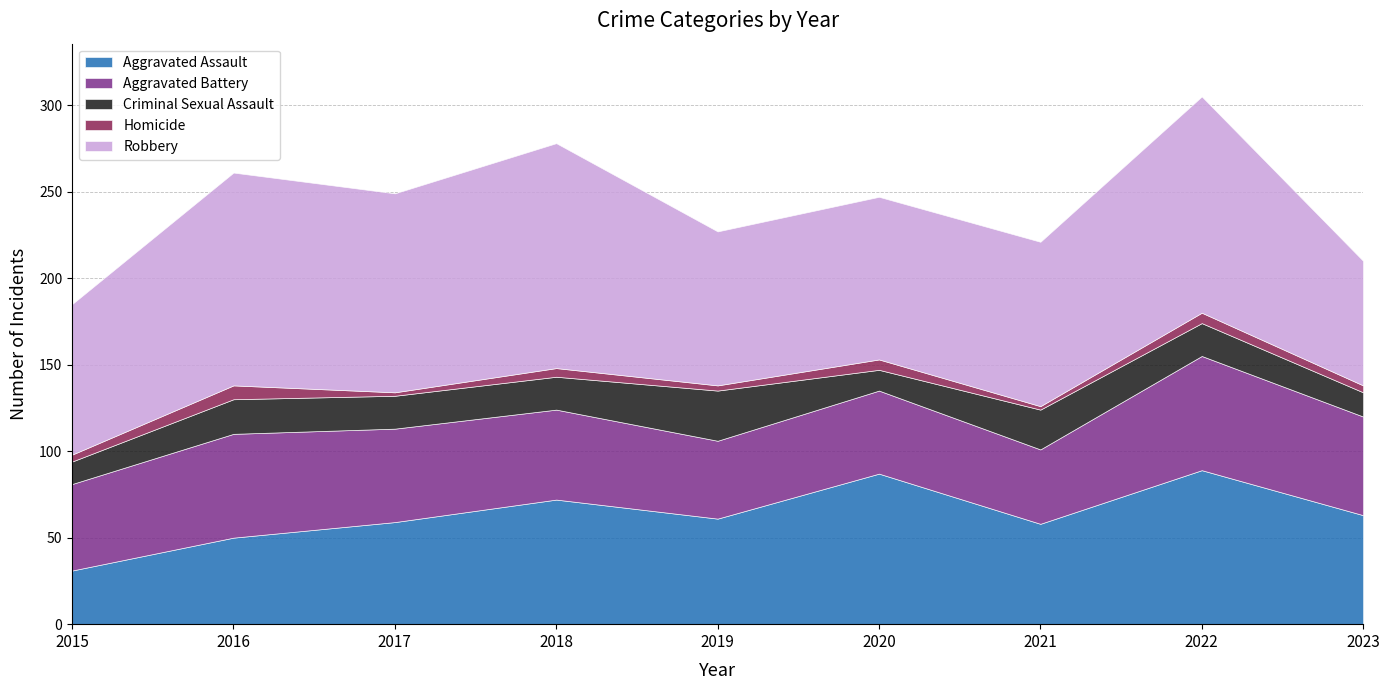

Does the chart have visible grid lines?

Yes